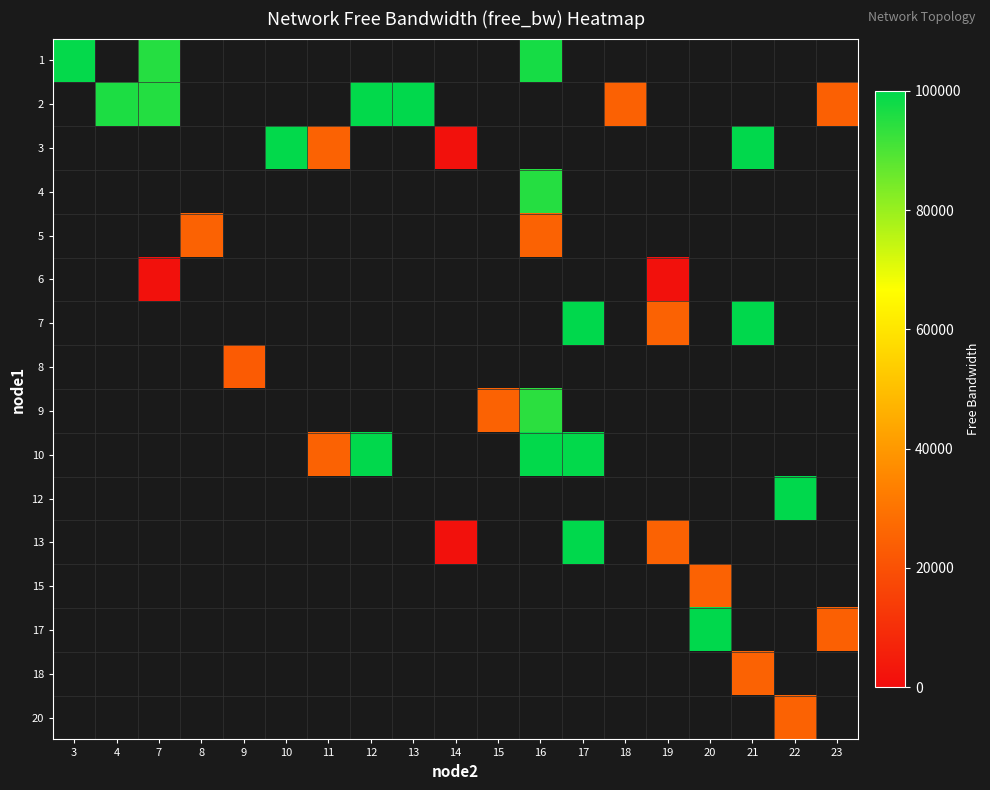

How many positive values does the 8 series have?

1